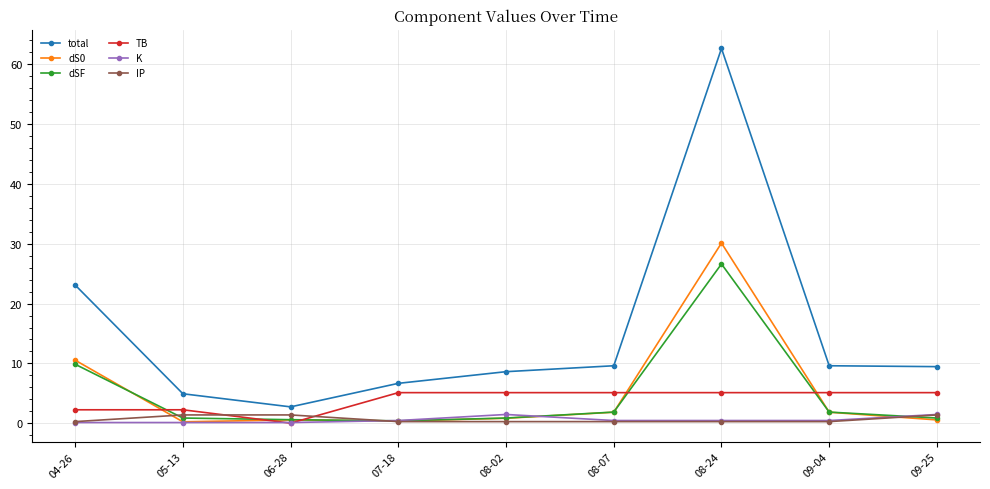

How many lines are shown in the chart?

6